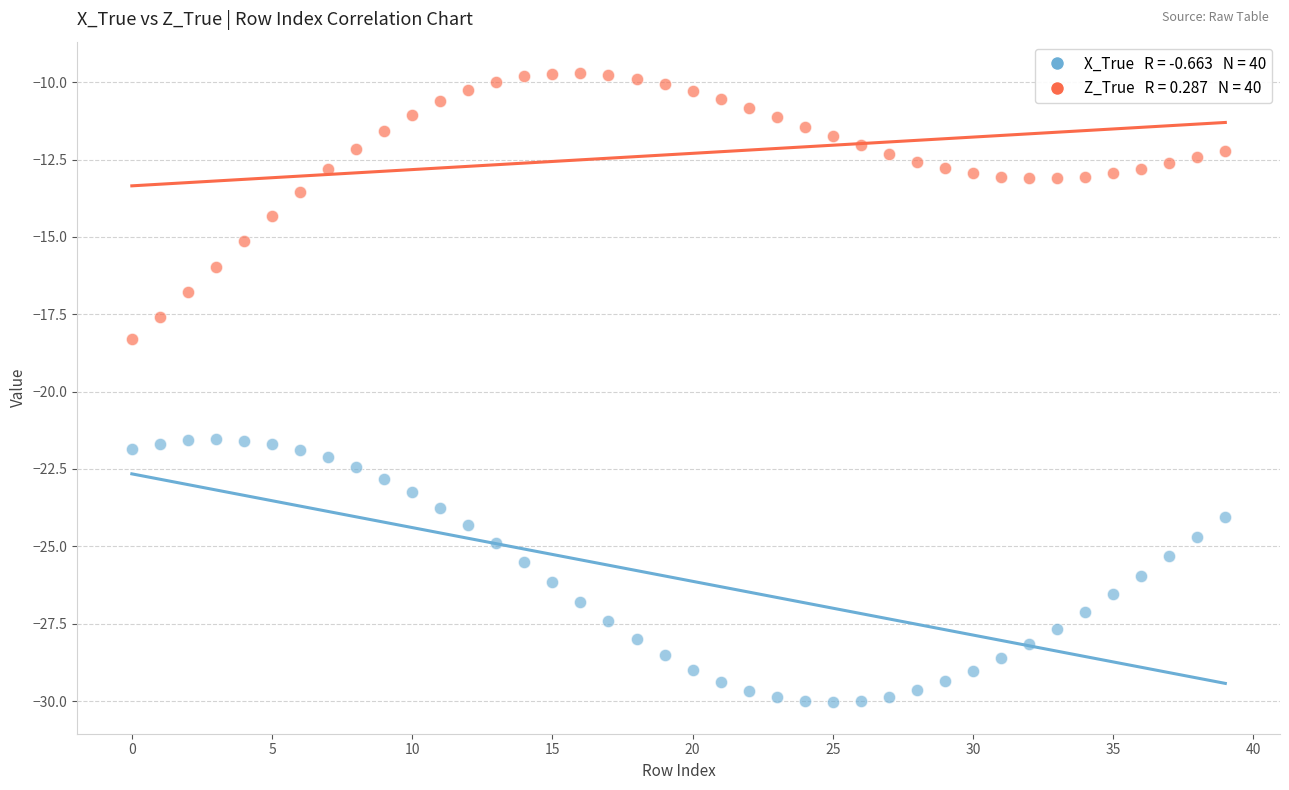

Across all series, what Y value is closest to -19?

-18.3